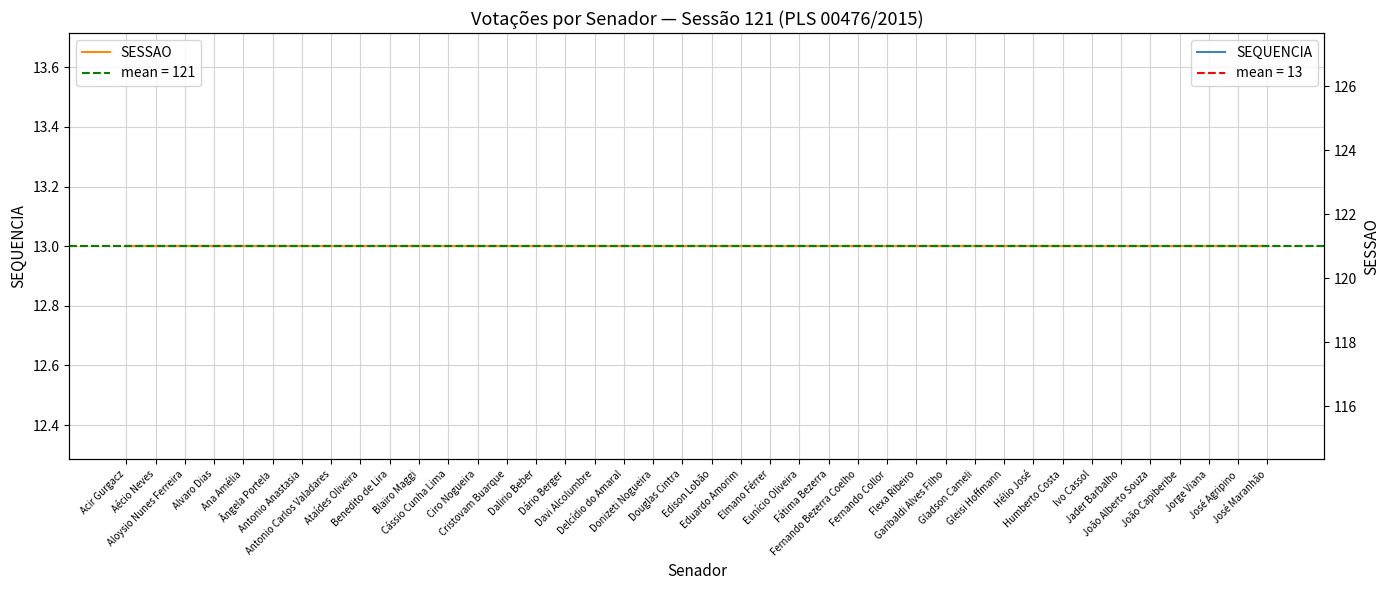

Which label corresponds to the largest value in the chart?

Acir Gurgacz